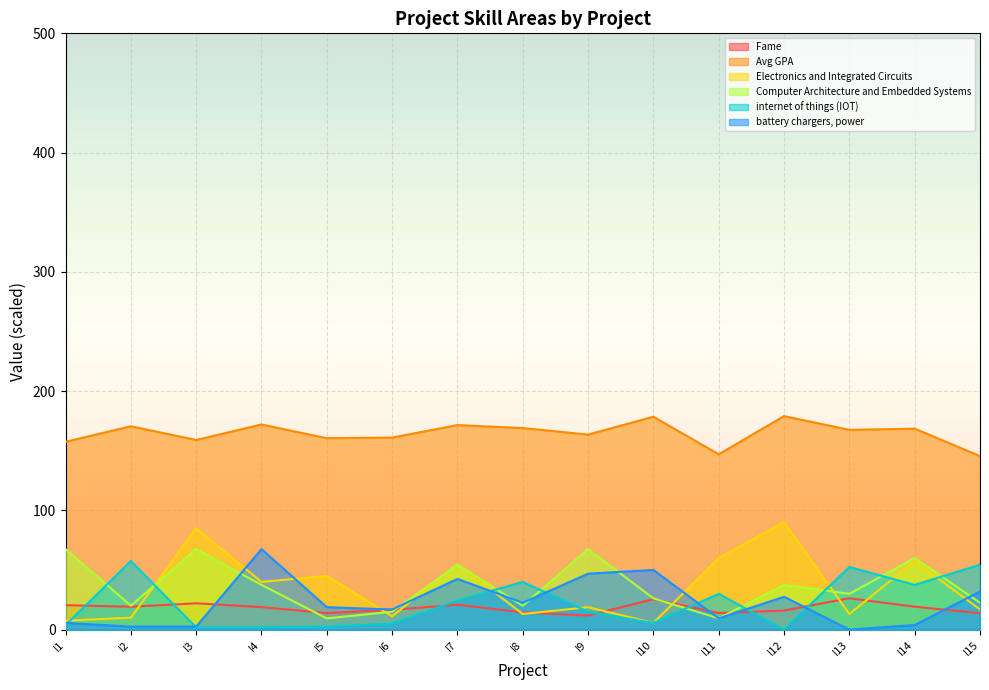

Does the chart display data point markers on the line(s)?

No